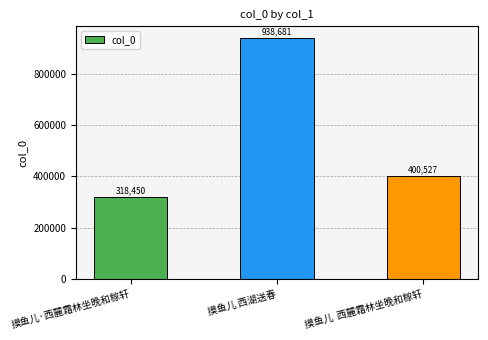

List the labels in order of value, largest first.

摸鱼儿 西湖送春, 摸鱼儿  西麓霜林坐晚和稼轩, 摸鱼儿·西麓霜林坐晚和稼轩